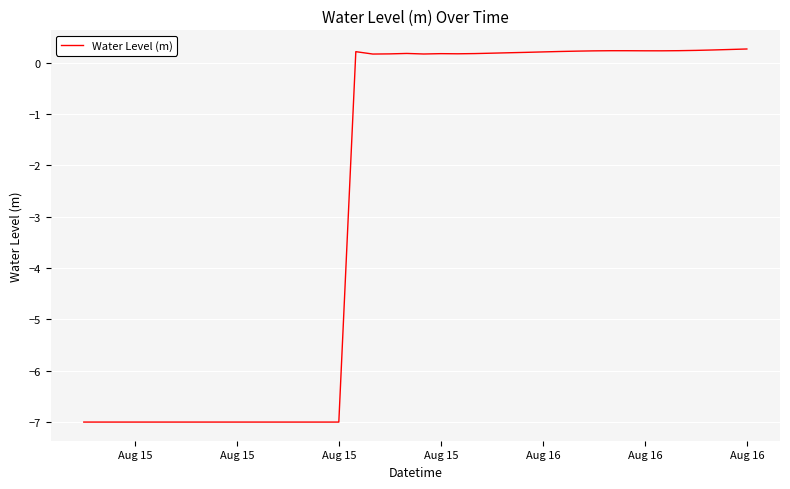

What is the maximum value shown in the chart?

0.3